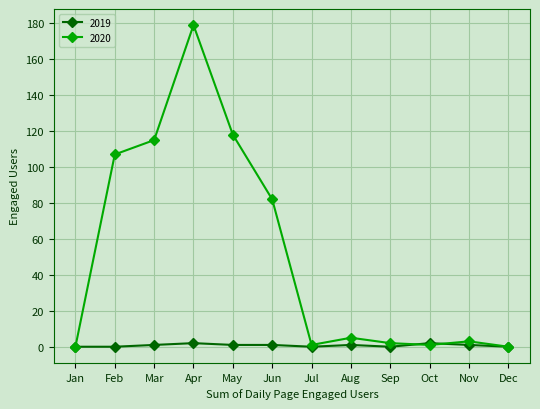

Rank the series by their maximum value, from highest to lowest.

2020, 2019